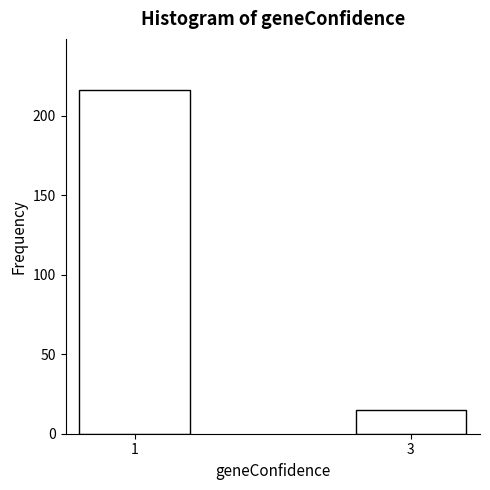

Reading left to right, extract all data points from this chart.

216	15